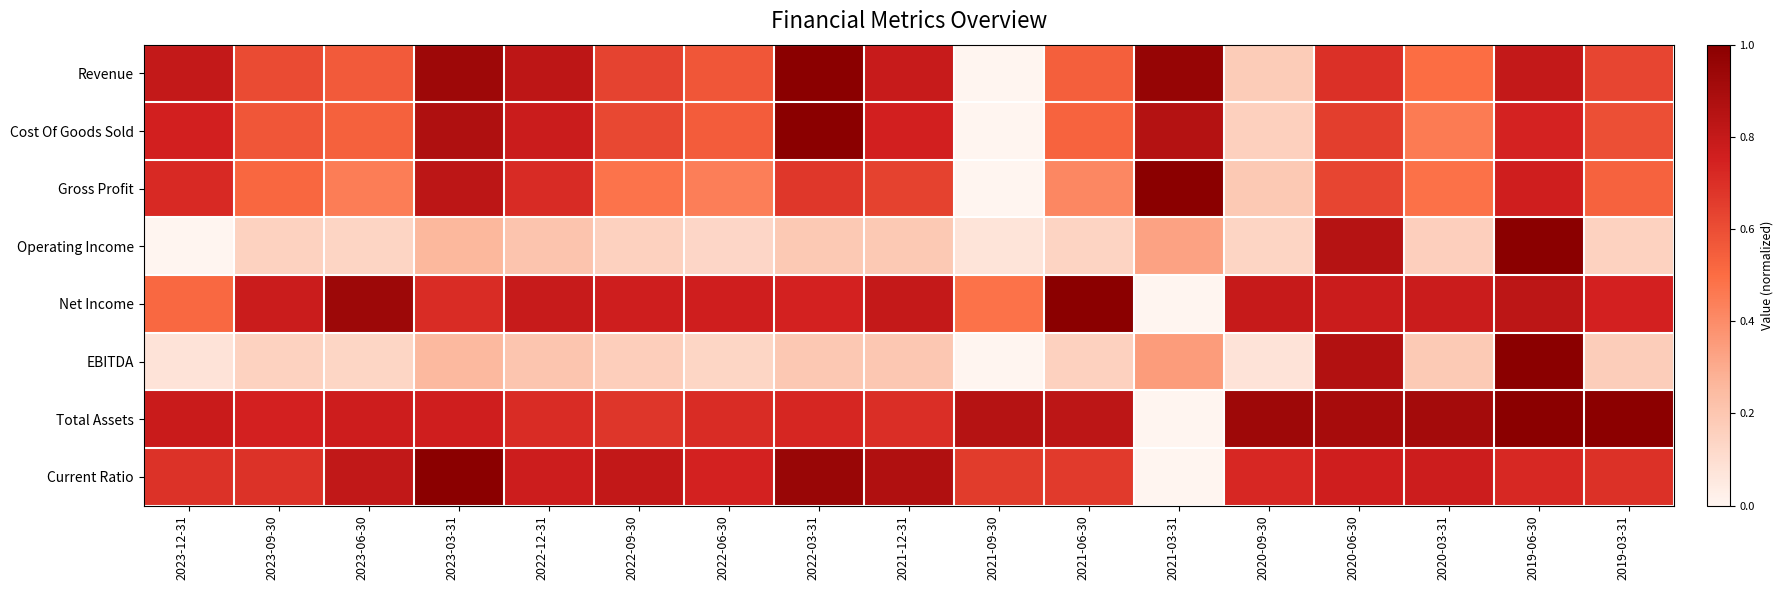

At 2020-09-30, list the series in order from smallest to largest.

EBITDA, Operating Income, Cost Of Goods Sold, Revenue, Gross Profit, Current Ratio, Net Income, Total Assets